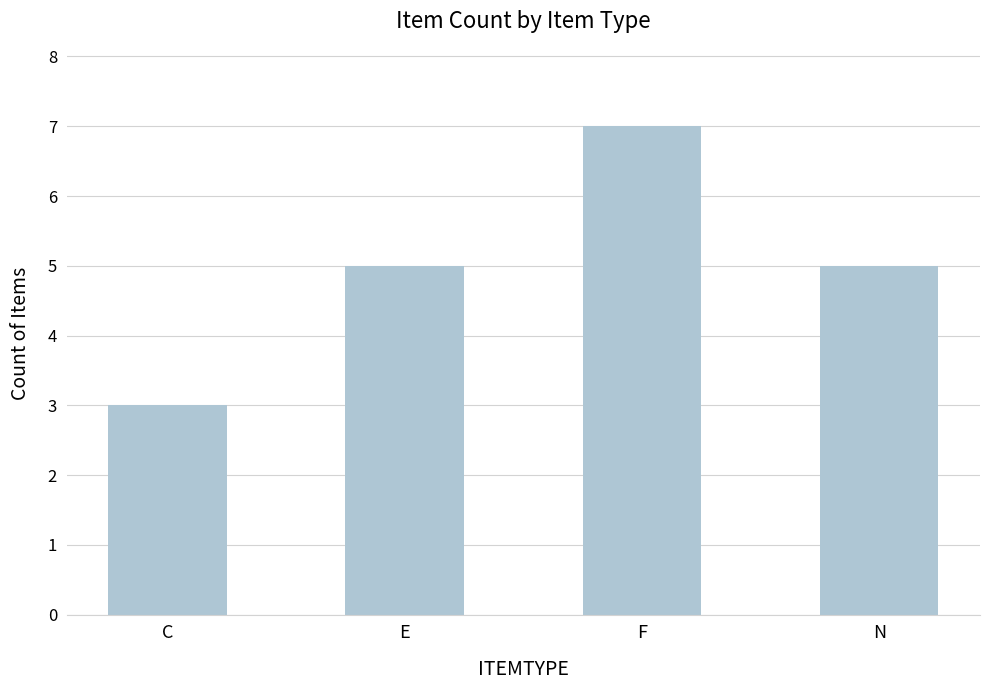

Which category has the highest value across all series?

F